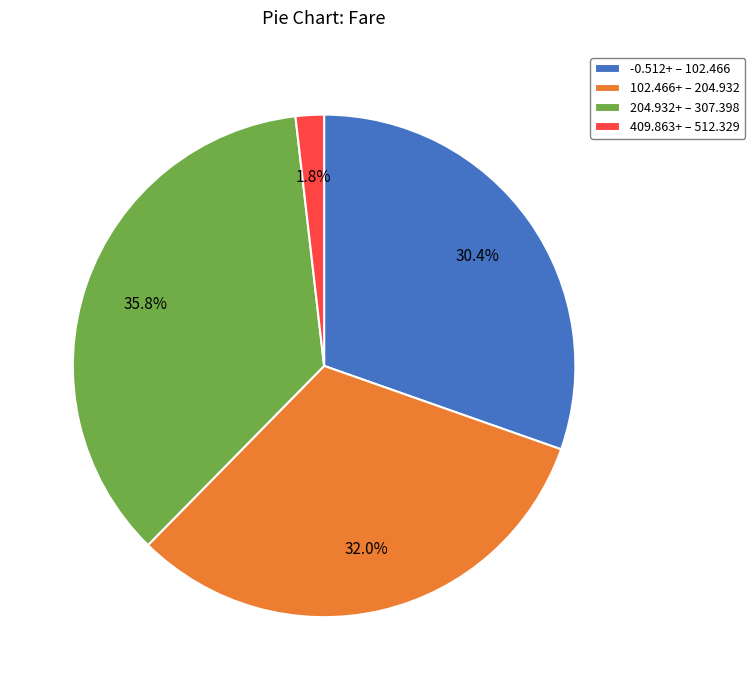

How many slices are in this pie chart?

4